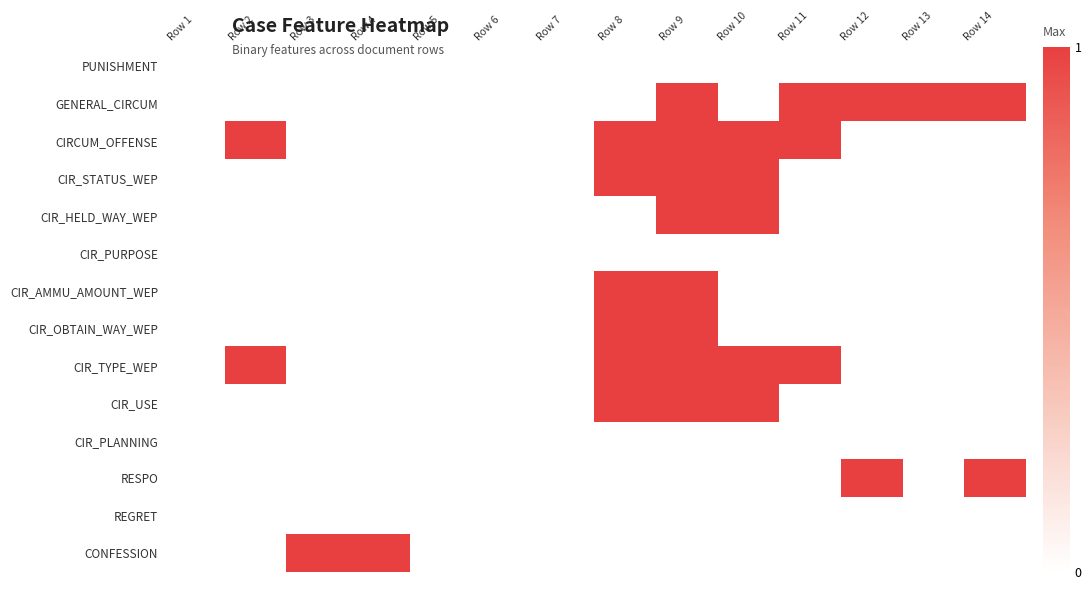

Reading right to left, transcribe all the data shown in this chart.

PUNISHMENT: Row 14=0	Row 13=0	Row 12=0	Row 11=0	Row 10=0	Row 9=0	Row 8=0	Row 7=0	Row 6=0	Row 5=0	Row 4=0	Row 3=0	Row 2=0	Row 1=0
GENERAL_CIRCUM: Row 14=1	Row 13=1	Row 12=1	Row 11=1	Row 10=0	Row 9=1	Row 8=0	Row 7=0	Row 6=0	Row 5=0	Row 4=0	Row 3=0	Row 2=0	Row 1=0
CIRCUM_OFFENSE: Row 14=0	Row 13=0	Row 12=0	Row 11=1	Row 10=1	Row 9=1	Row 8=1	Row 7=0	Row 6=0	Row 5=0	Row 4=0	Row 3=0	Row 2=1	Row 1=0
CIR_STATUS_WEP: Row 14=0	Row 13=0	Row 12=0	Row 11=0	Row 10=1	Row 9=1	Row 8=1	Row 7=0	Row 6=0	Row 5=0	Row 4=0	Row 3=0	Row 2=0	Row 1=0
CIR_HELD_WAY_WEP: Row 14=0	Row 13=0	Row 12=0	Row 11=0	Row 10=1	Row 9=1	Row 8=0	Row 7=0	Row 6=0	Row 5=0	Row 4=0	Row 3=0	Row 2=0	Row 1=0
CIR_PURPOSE: Row 14=0	Row 13=0	Row 12=0	Row 11=0	Row 10=0	Row 9=0	Row 8=0	Row 7=0	Row 6=0	Row 5=0	Row 4=0	Row 3=0	Row 2=0	Row 1=0
CIR_AMMU_AMOUNT_WEP: Row 14=0	Row 13=0	Row 12=0	Row 11=0	Row 10=0	Row 9=1	Row 8=1	Row 7=0	Row 6=0	Row 5=0	Row 4=0	Row 3=0	Row 2=0	Row 1=0
CIR_OBTAIN_WAY_WEP: Row 14=0	Row 13=0	Row 12=0	Row 11=0	Row 10=0	Row 9=1	Row 8=1	Row 7=0	Row 6=0	Row 5=0	Row 4=0	Row 3=0	Row 2=0	Row 1=0
CIR_TYPE_WEP: Row 14=0	Row 13=0	Row 12=0	Row 11=1	Row 10=1	Row 9=1	Row 8=1	Row 7=0	Row 6=0	Row 5=0	Row 4=0	Row 3=0	Row 2=1	Row 1=0
CIR_USE: Row 14=0	Row 13=0	Row 12=0	Row 11=0	Row 10=1	Row 9=1	Row 8=1	Row 7=0	Row 6=0	Row 5=0	Row 4=0	Row 3=0	Row 2=0	Row 1=0
CIR_PLANNING: Row 14=0	Row 13=0	Row 12=0	Row 11=0	Row 10=0	Row 9=0	Row 8=0	Row 7=0	Row 6=0	Row 5=0	Row 4=0	Row 3=0	Row 2=0	Row 1=0
RESPO: Row 14=1	Row 13=0	Row 12=1	Row 11=0	Row 10=0	Row 9=0	Row 8=0	Row 7=0	Row 6=0	Row 5=0	Row 4=0	Row 3=0	Row 2=0	Row 1=0
REGRET: Row 14=0	Row 13=0	Row 12=0	Row 11=0	Row 10=0	Row 9=0	Row 8=0	Row 7=0	Row 6=0	Row 5=0	Row 4=0	Row 3=0	Row 2=0	Row 1=0
CONFESSION: Row 14=0	Row 13=0	Row 12=0	Row 11=0	Row 10=0	Row 9=0	Row 8=0	Row 7=0	Row 6=0	Row 5=0	Row 4=1	Row 3=1	Row 2=0	Row 1=0